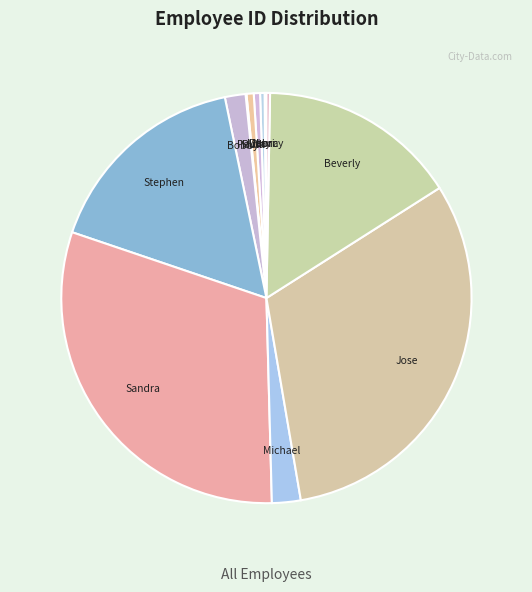

Is it true that Ruth is 8% of the pie?

False